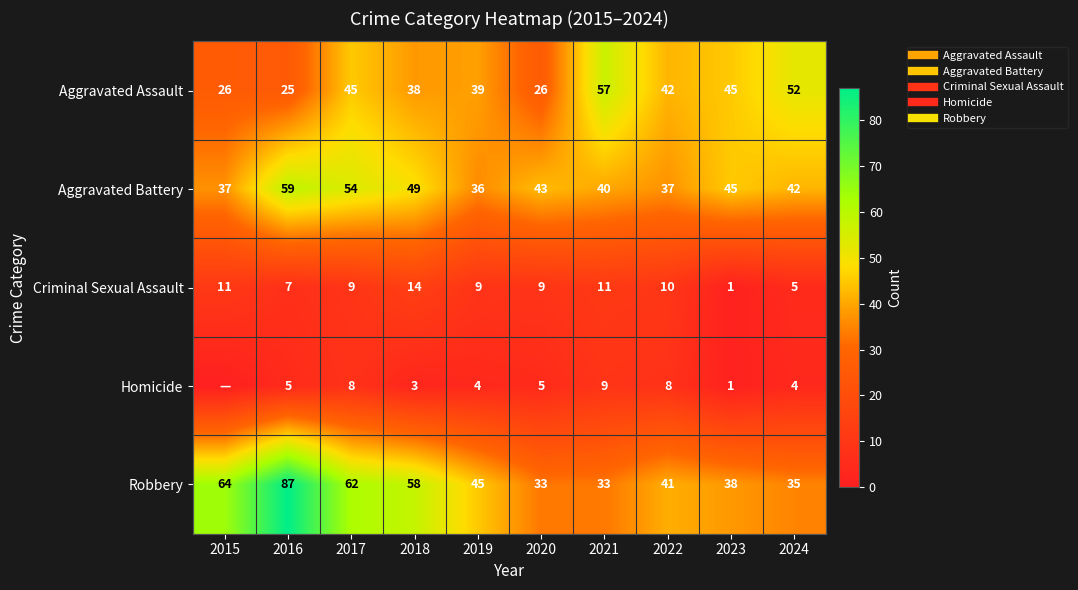

Rank the categories by Robbery value from lowest to highest.

2020, 2021, 2024, 2023, 2022, 2019, 2018, 2017, 2015, 2016